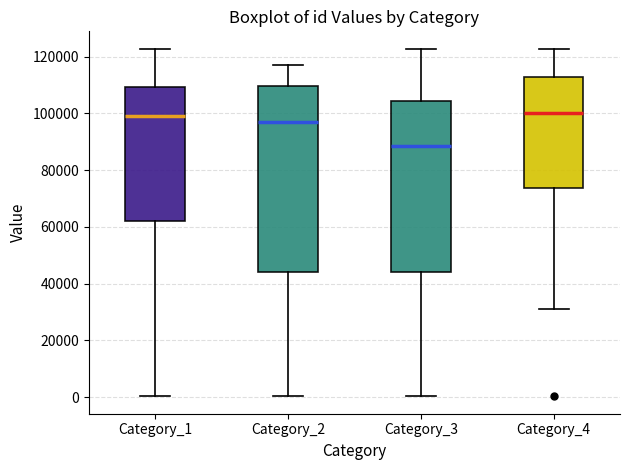

Reading left to right, transcribe this box plot: for each box, give where its median line is, the range the box spans, and where its two whiskers end, as read against the y-axis. The values are not printed on the chart, so give them approximately, as read against the axis.

Category_1: median 100000, box 62000 to 110000, whiskers 0 to 122000
Category_2: median 96000, box 44000 to 110000, whiskers 0 to 118000
Category_3: median 88000, box 44000 to 104000, whiskers 0 to 122000
Category_4: median 100000, box 74000 to 112000, whiskers 32000 to 122000